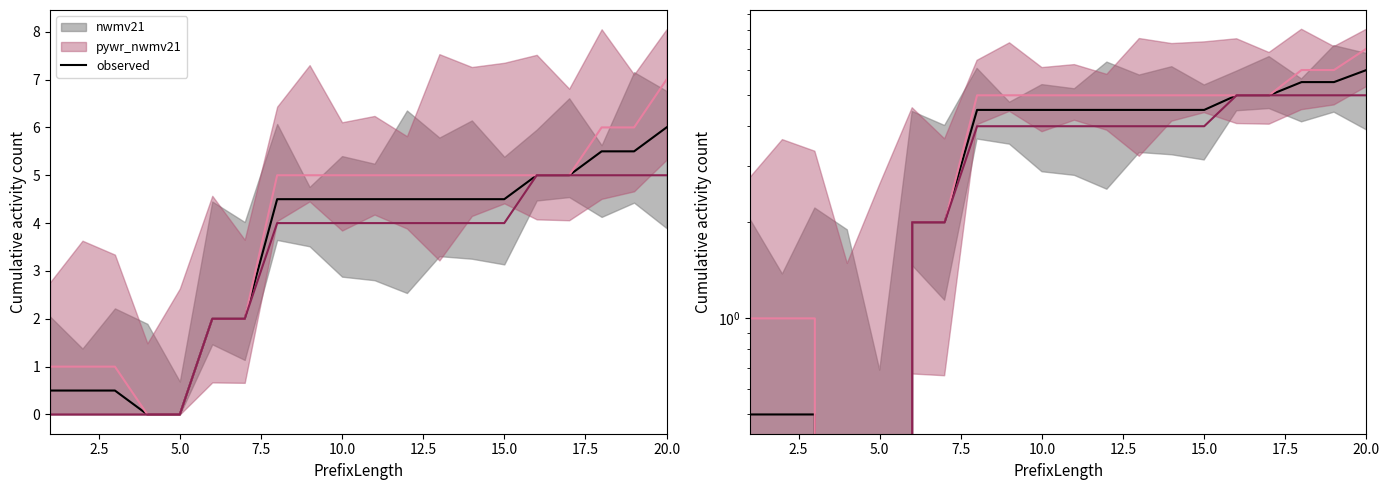

True or false: there are more than 2 points higher than both neighbors.

False